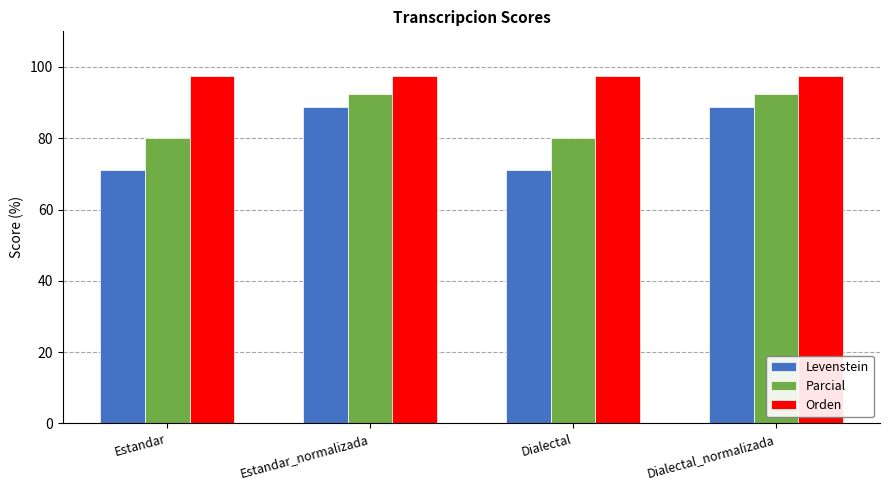

What are all the series names shown in the legend?

Levenstein, Parcial, Orden